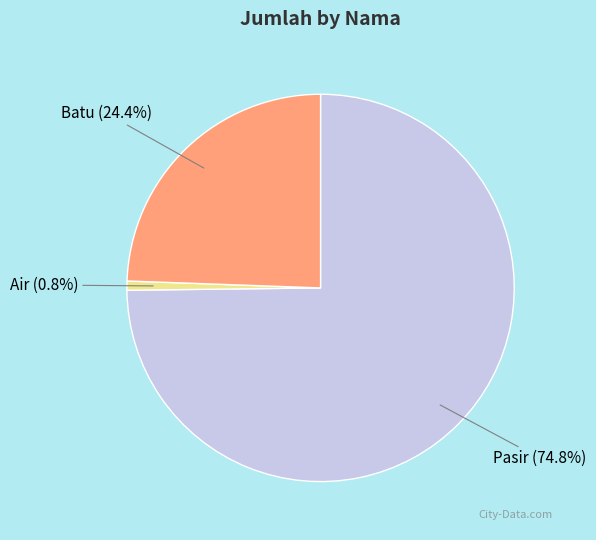

To the nearest percent, what is the difference between the Batu and Pasir slice percentages?

50%